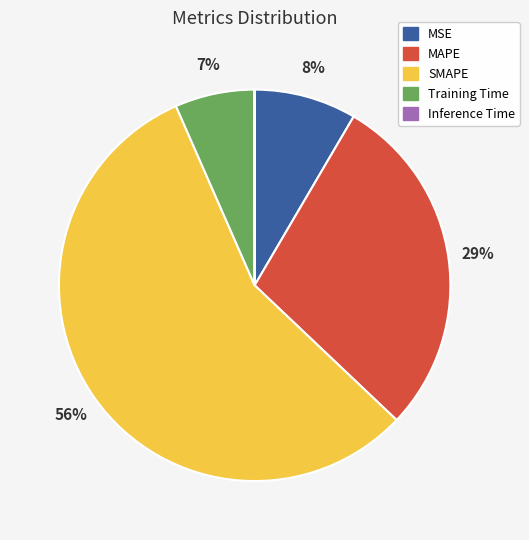

To the nearest percent, what is the difference between the MAPE and Training Time slice percentages?

22%